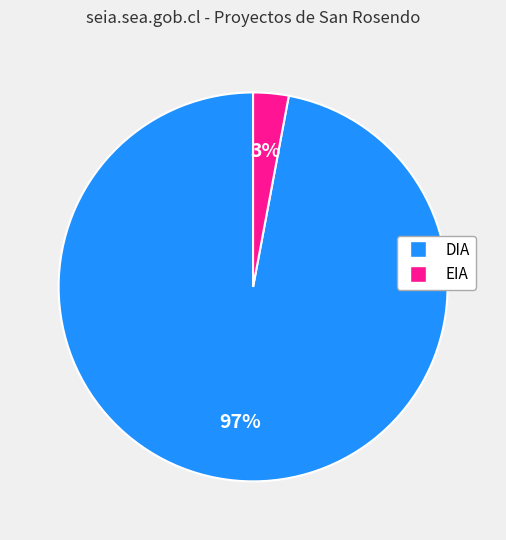

Is the sum of EIA and DIA greater than half?

Yes